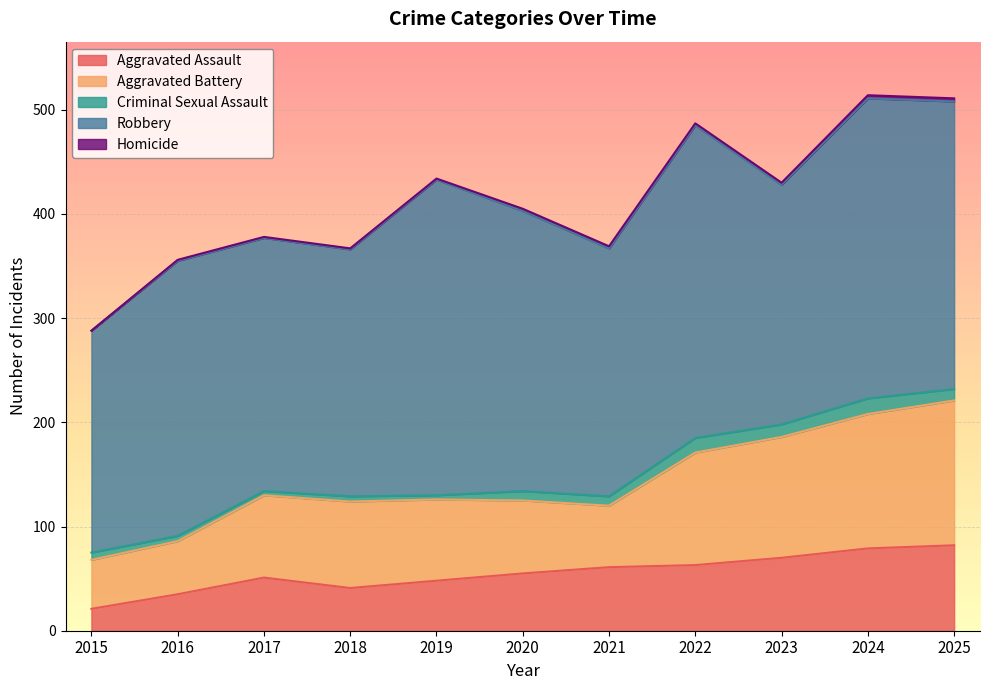

What is the difference between the second highest and second lowest values in the Aggravated Assault series?

44